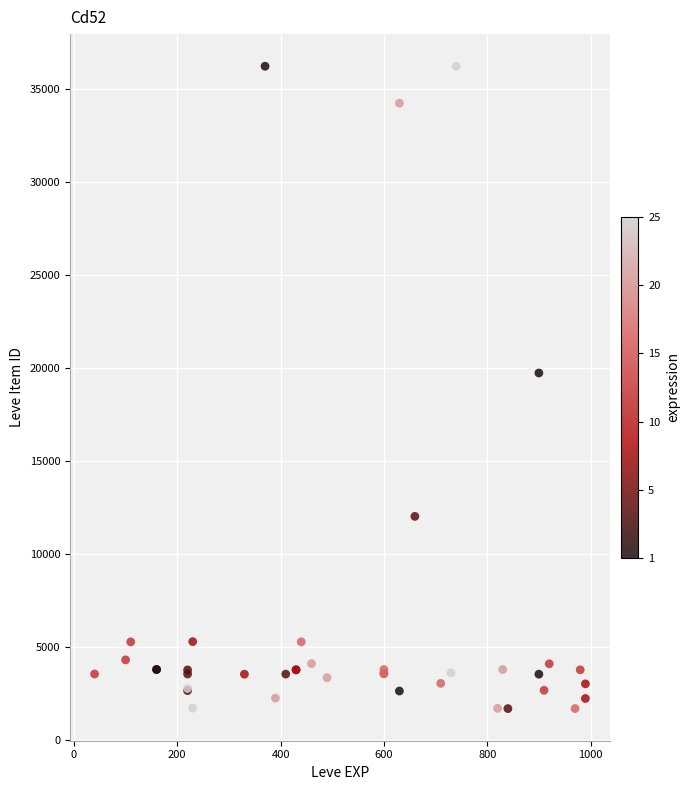

What Y value in the scatter plot is closest to 18967?

19744